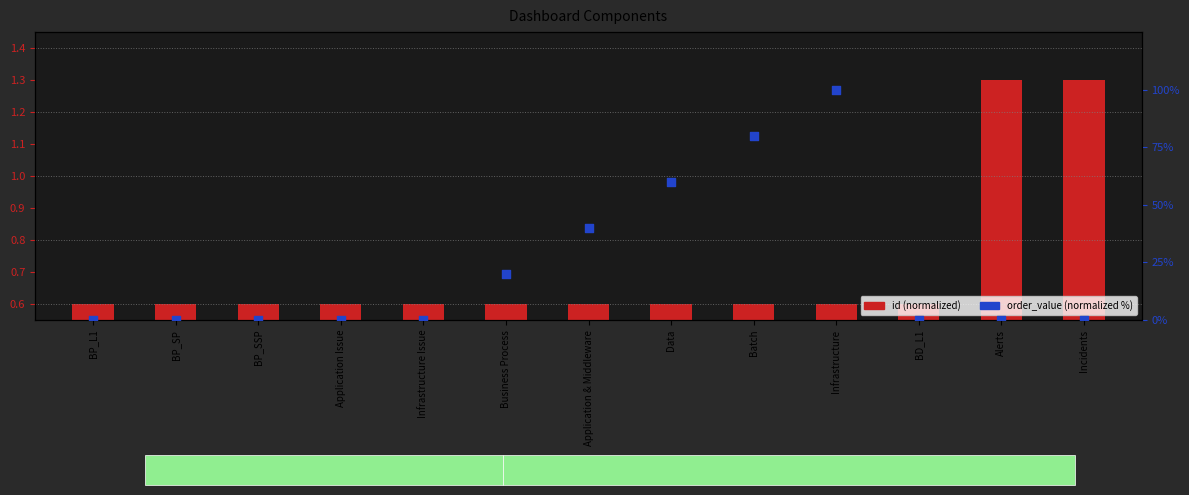

What are all the series names shown in the legend?

id (normalized), order_value (normalized %)